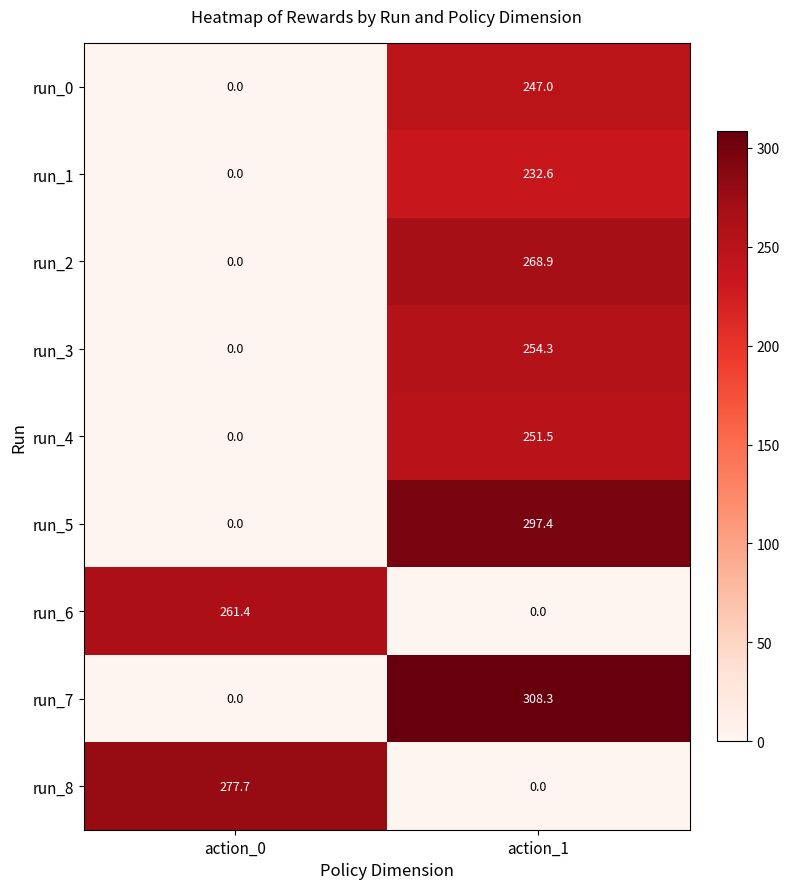

Reading left to right, what are all the values shown in this chart?

run_0: action_0=0.0	action_1=247.0
run_1: action_0=0.0	action_1=232.6
run_2: action_0=0.0	action_1=268.9
run_3: action_0=0.0	action_1=254.3
run_4: action_0=0.0	action_1=251.5
run_5: action_0=0.0	action_1=297.4
run_6: action_0=261.4	action_1=0.0
run_7: action_0=0.0	action_1=308.3
run_8: action_0=277.7	action_1=0.0